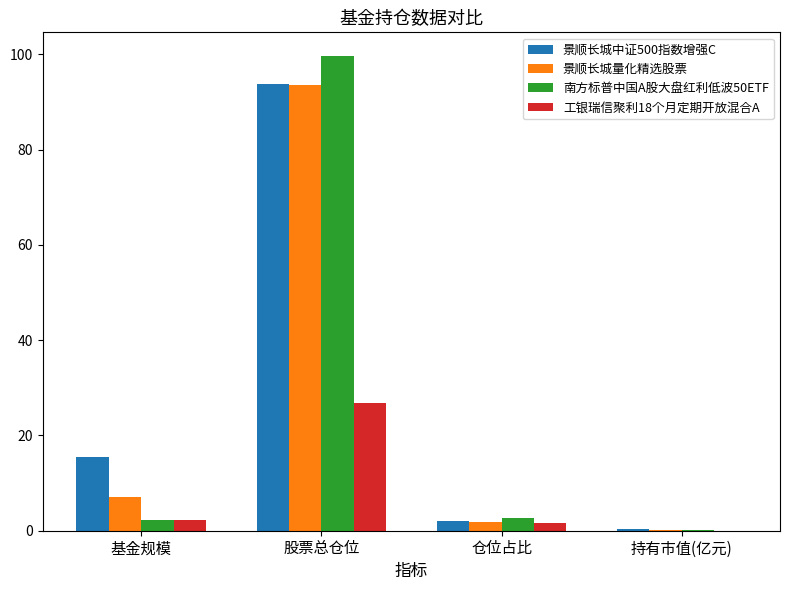

How many series are shown in this chart?

4